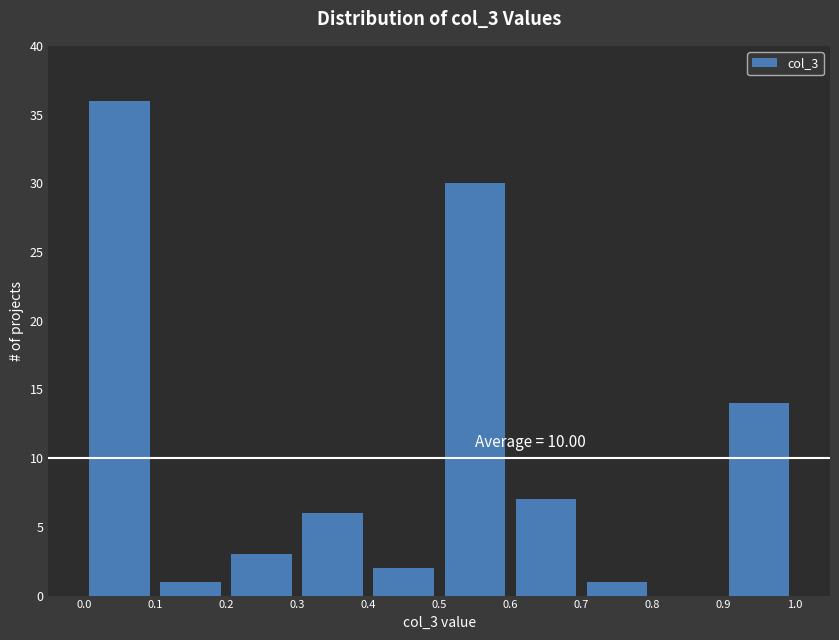

Which range on the x-axis has the tallest bar?

0.0 to 0.1